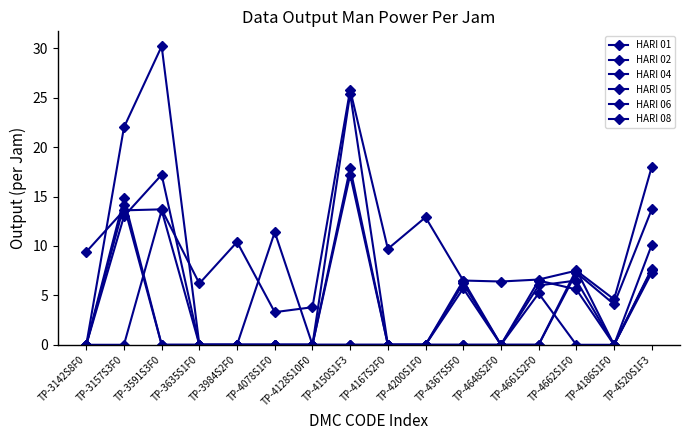

At which category does HARI 04 reach its first local peak?

TP-3591S3F0